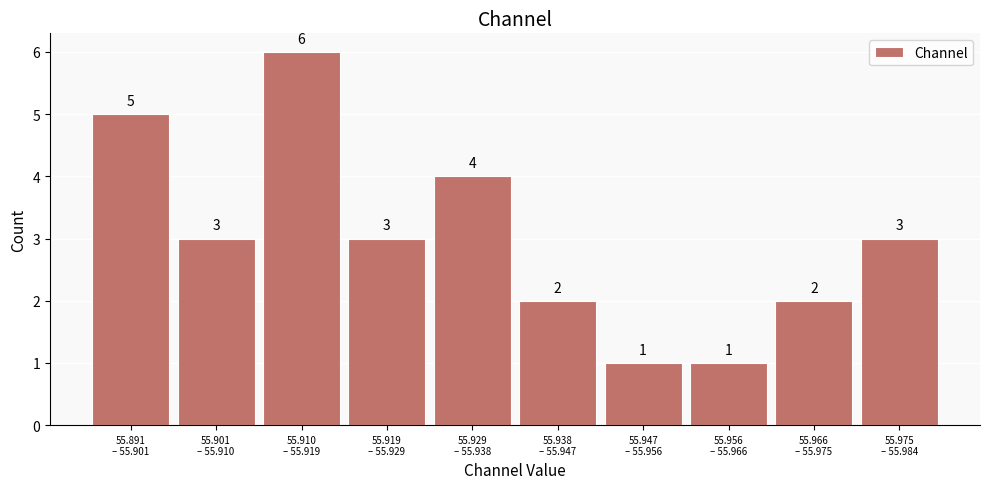

Reading left to right, what are all the values shown in this chart?

5	3	6	3	4	2	1	1	2	3